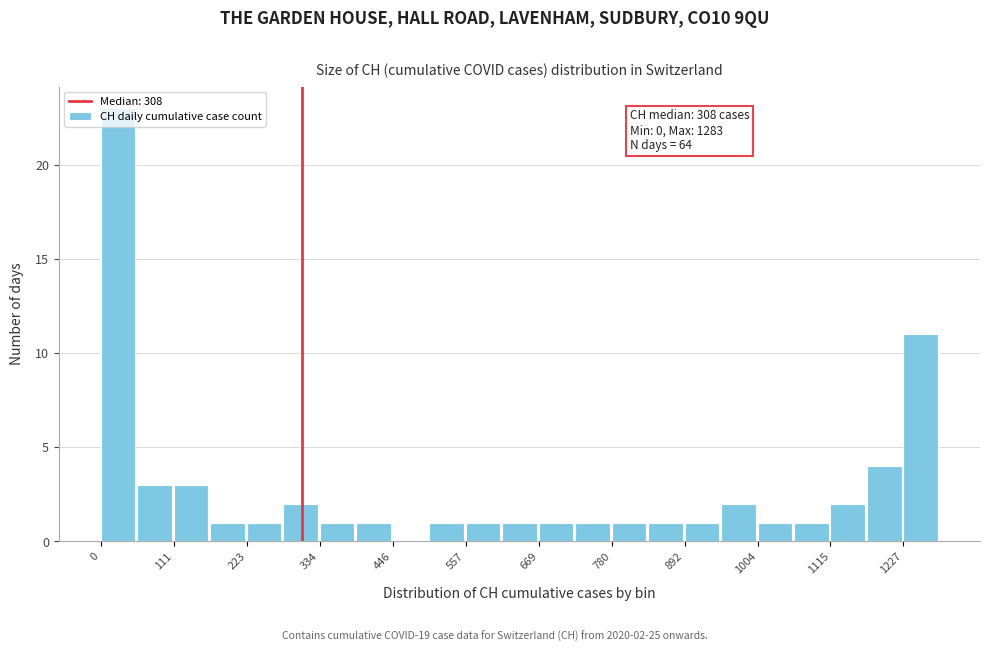

Read against the x-axis, roughly where is the centre of the tallest bar?

20